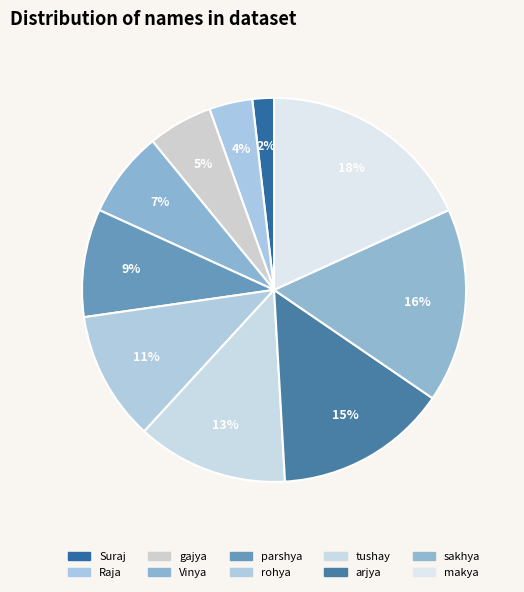

How many segments does this pie chart have?

10